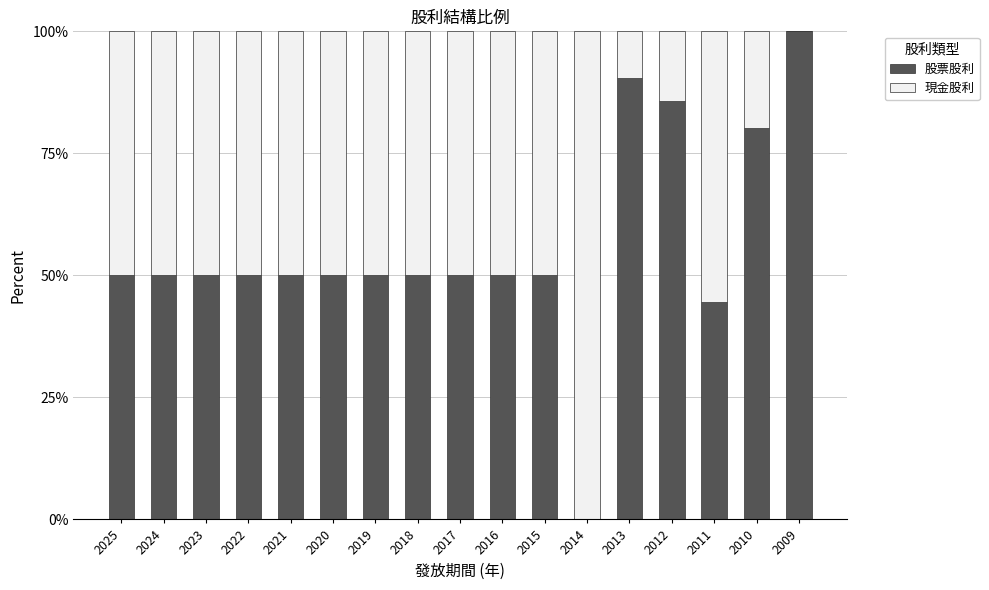

The 股票股利 series shows 50.0 at 2021. True or false?

True